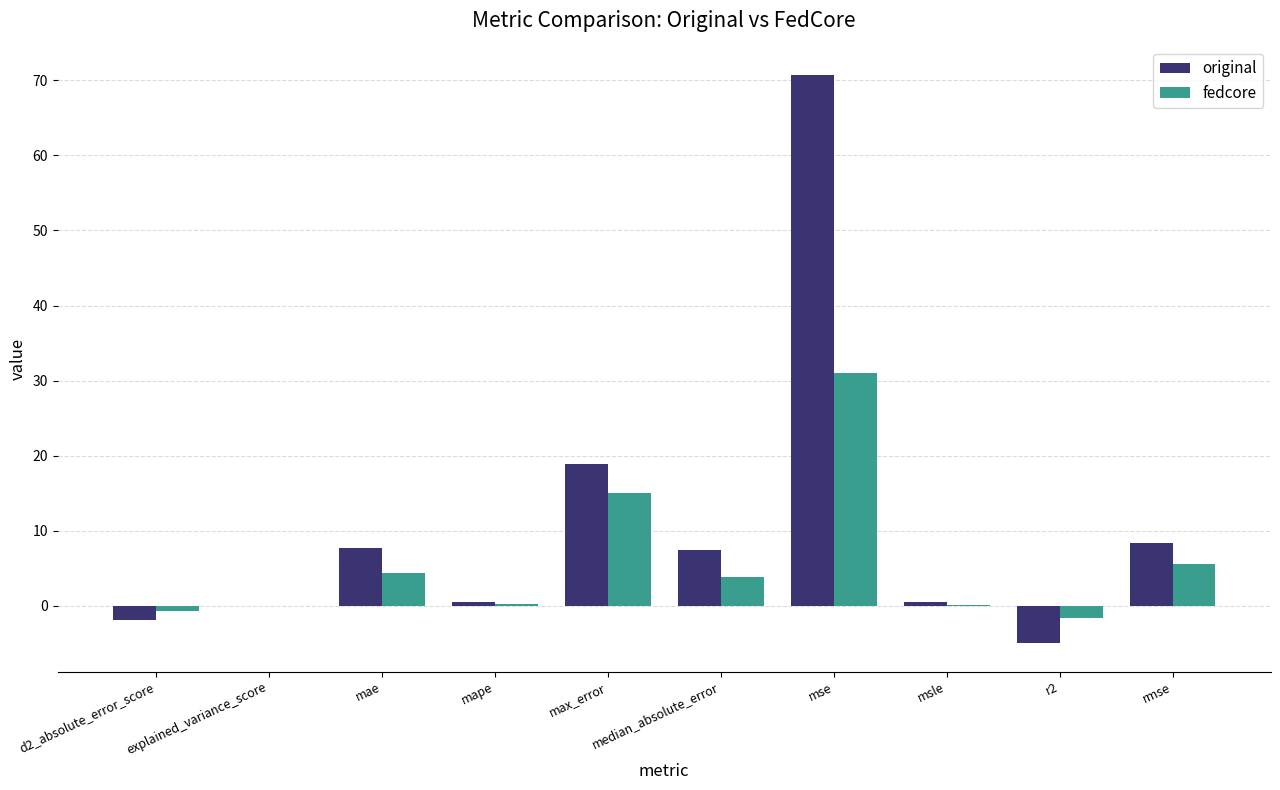

What is the maximum value shown in the chart?

70.7